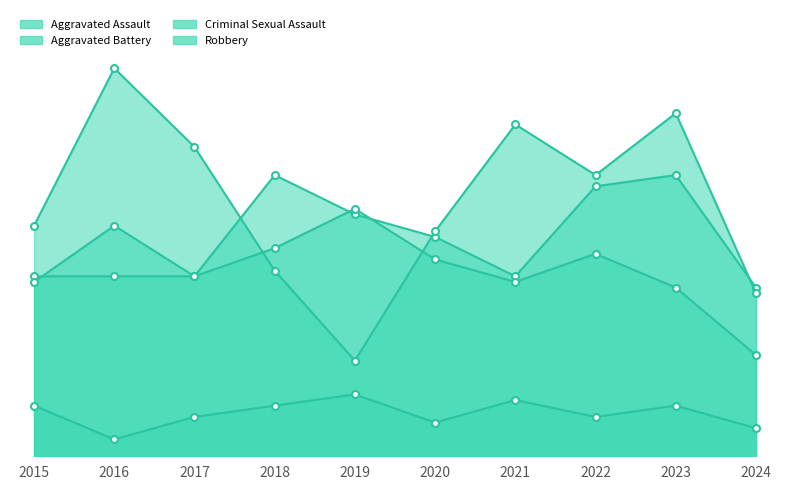

At which label does Robbery reach its peak?

2016